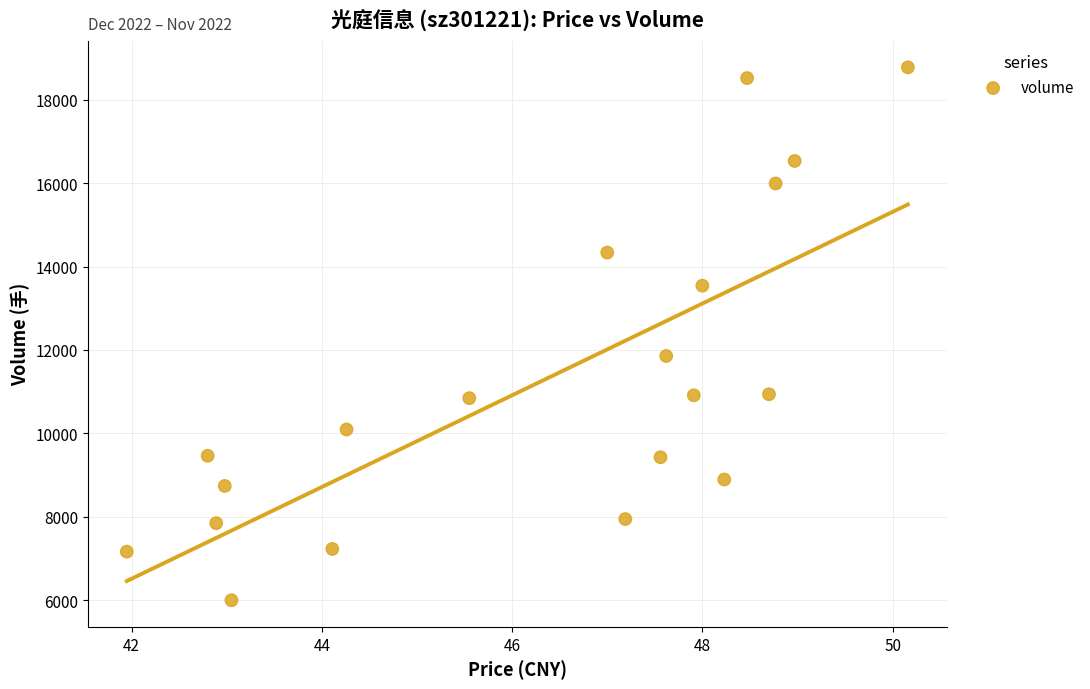

What Y value in the scatter plot is closest to 12387?

11855